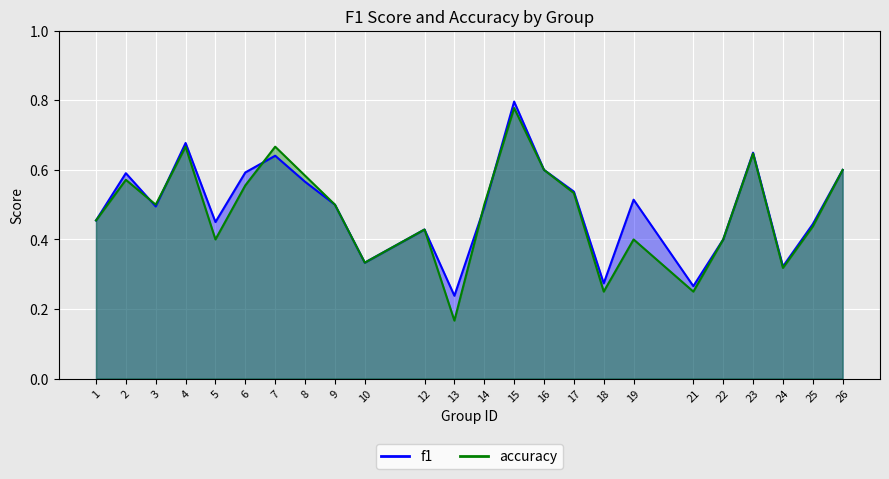

Reading left to right, list all the values displayed in this chart.

f1: 1=0.5	2=0.6	3=0.5	4=0.7	5=0.5	6=0.6	7=0.6	8=0.6	9=0.5	10=0.3	12=0.4	13=0.2	14=0.5	15=0.8	16=0.6	17=0.5	18=0.3	19=0.5	21=0.3	22=0.4	23=0.6	24=0.3	25=0.4	26=0.6
accuracy: 1=0.5	2=0.6	3=0.5	4=0.7	5=0.4	6=0.6	7=0.7	8=0.6	9=0.5	10=0.3	12=0.4	13=0.2	14=0.5	15=0.8	16=0.6	17=0.5	18=0.2	19=0.4	21=0.2	22=0.4	23=0.6	24=0.3	25=0.4	26=0.6